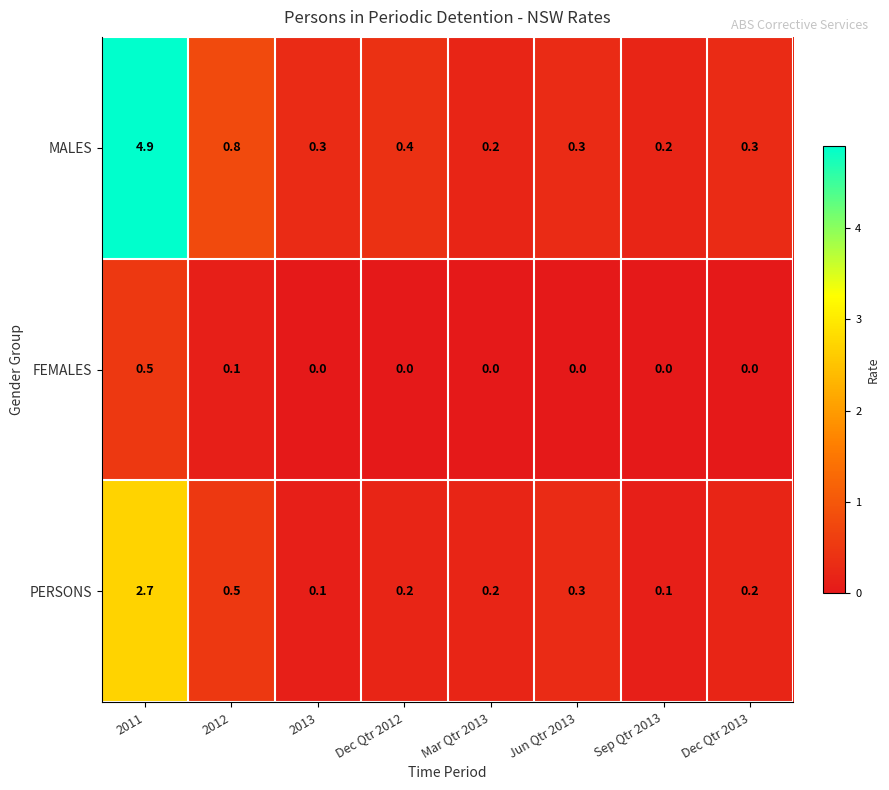

What is the total value across all series at 2011?

8.1